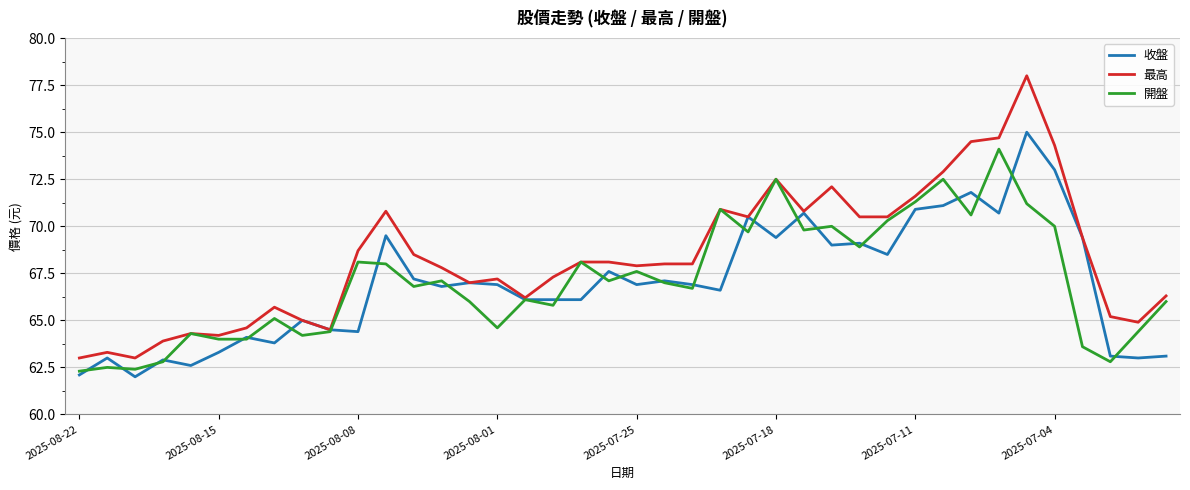

Is this an area chart (filled region under the line)?

No